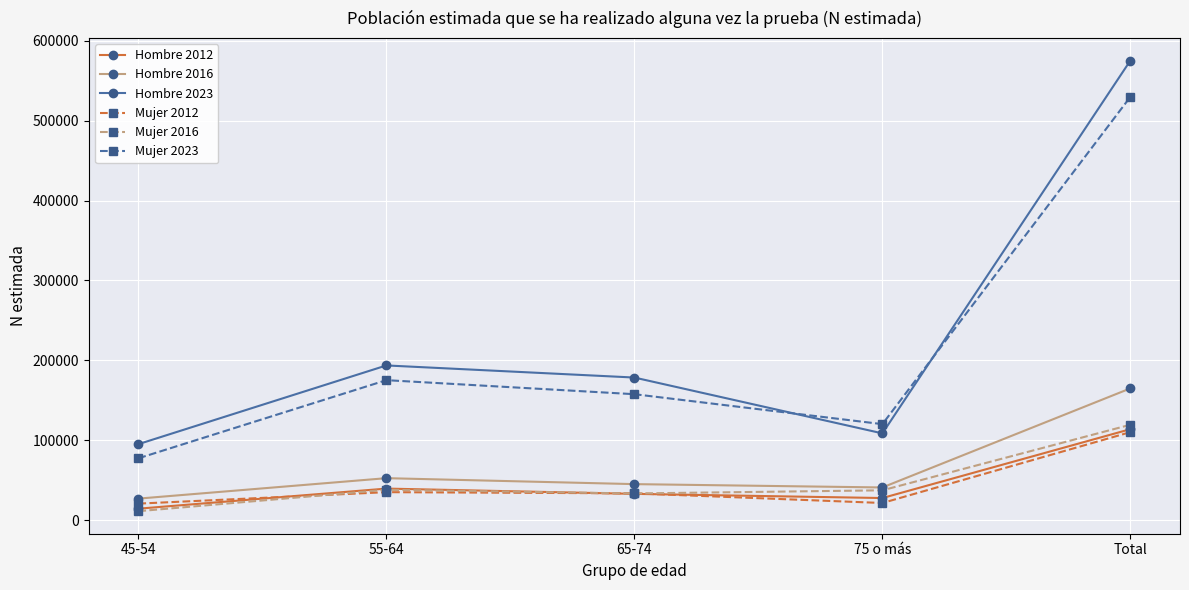

Which category has the highest value across all series?

Total